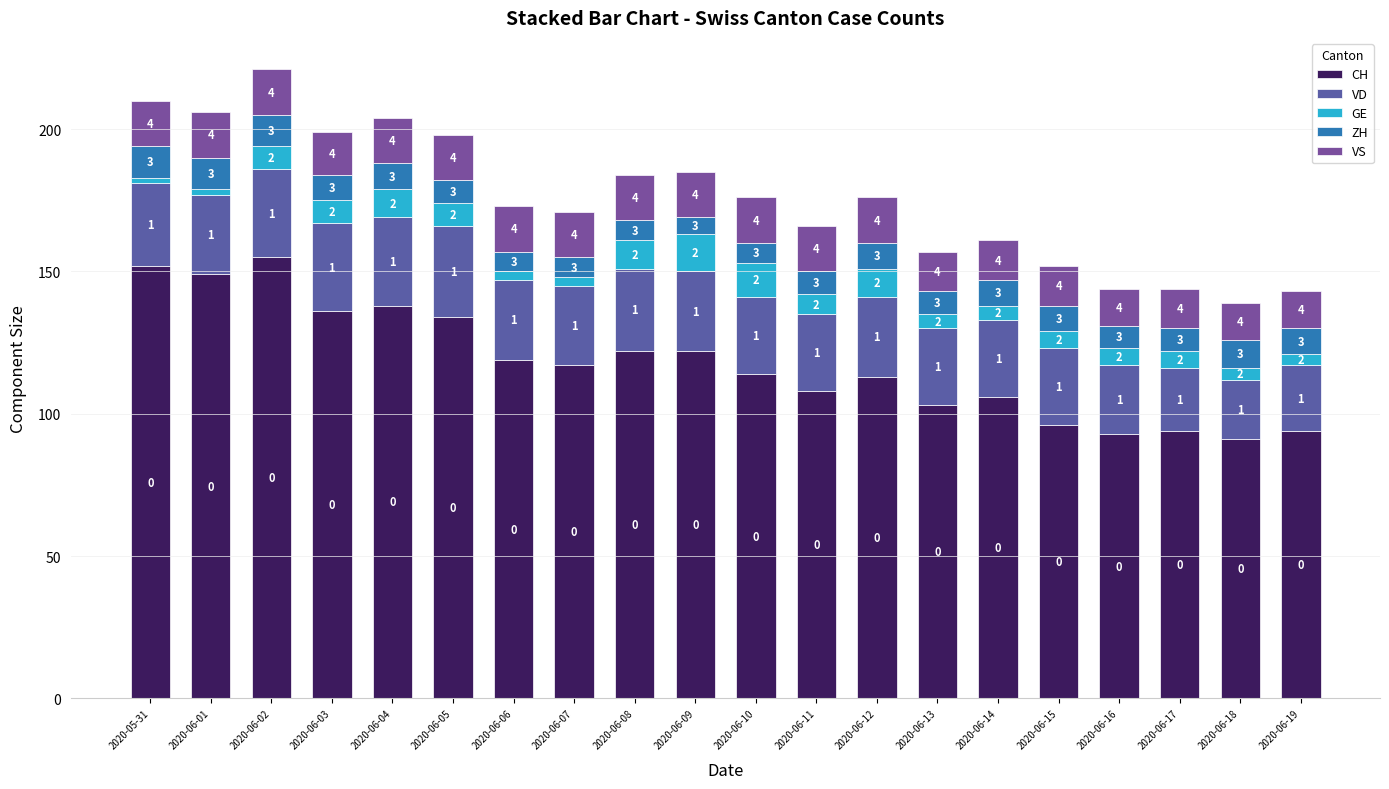

What is the difference between the ZH values at 2020-06-17 and 2020-06-12?

1